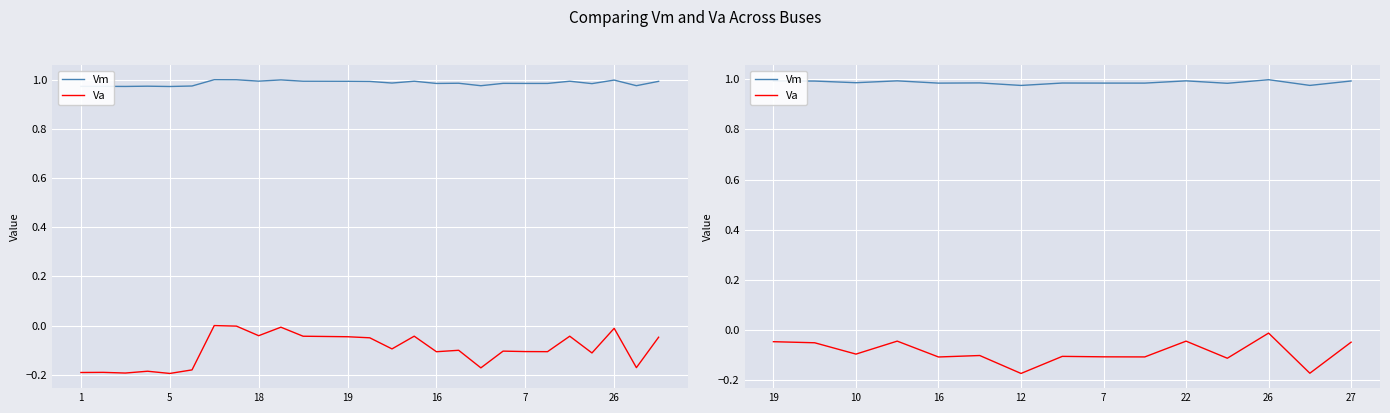

How many interior local valleys does the Vm series have?

6